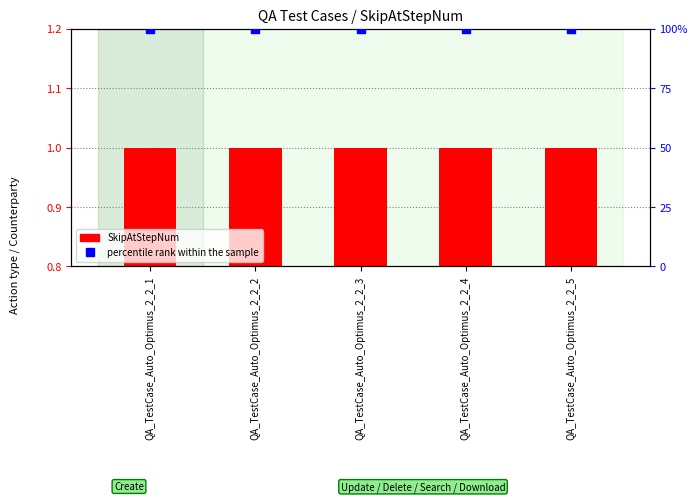

Which series has the largest Y range (max minus min)?

SkipAtStepNum